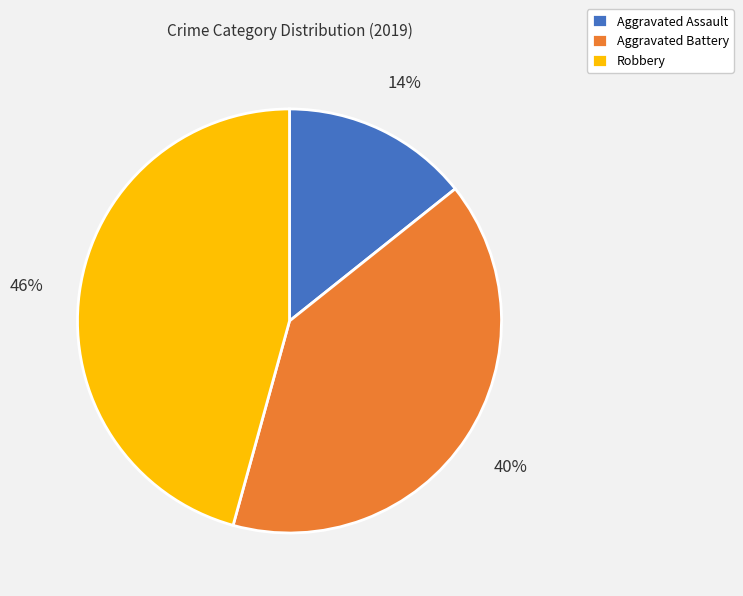

What is the ratio of the value at Aggravated Battery to the value at Robbery?

0.9